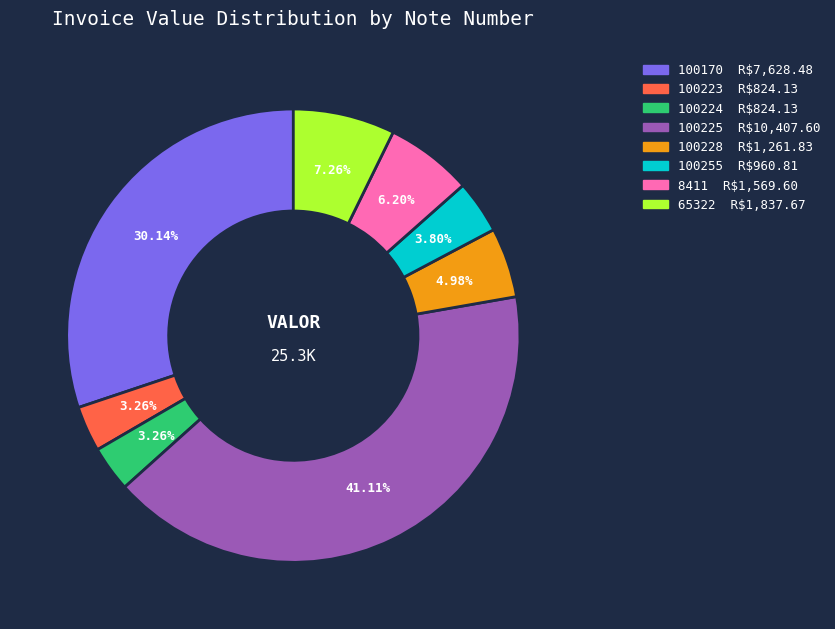

Is the sum of 100228 and 100224 greater than half?

No